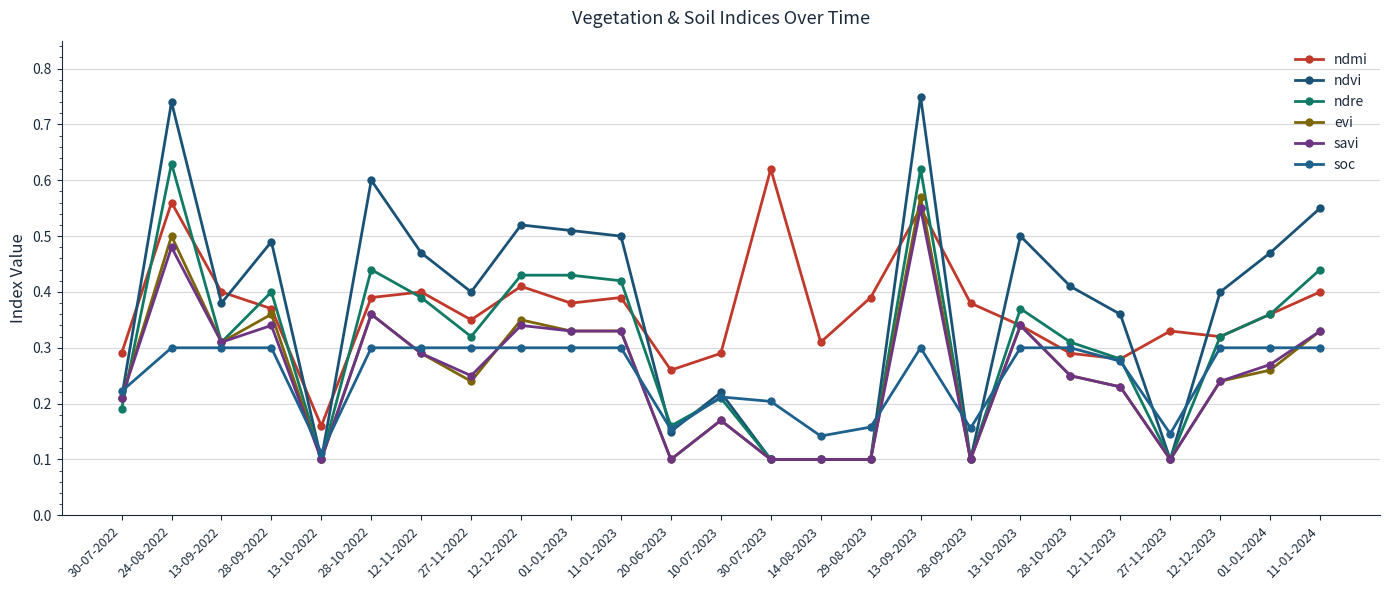

At which label does evi reach its minimum?

13-10-2022